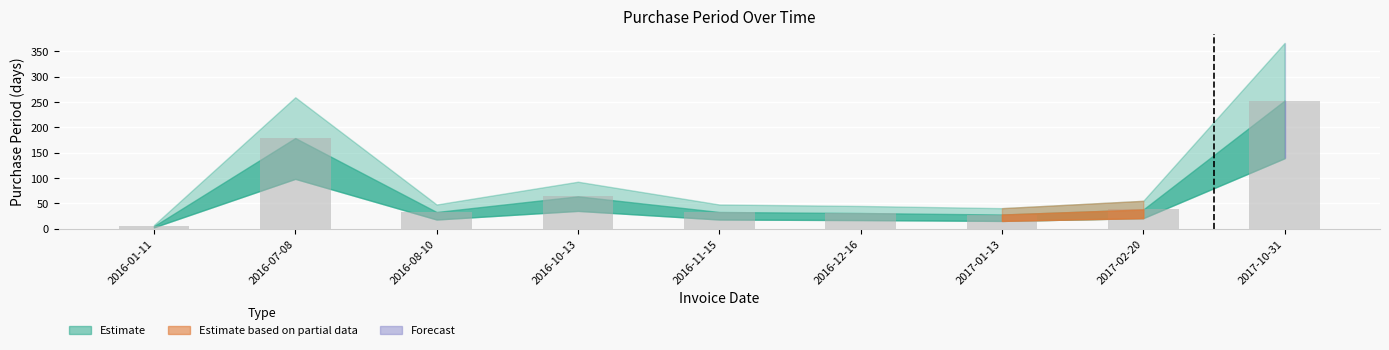

Reading left to right, extract all data points from this chart.

2016-01-11=5	2016-07-08=179	2016-08-10=33	2016-10-13=64	2016-11-15=33	2016-12-16=31	2017-01-13=28	2017-02-20=38	2017-10-31=253